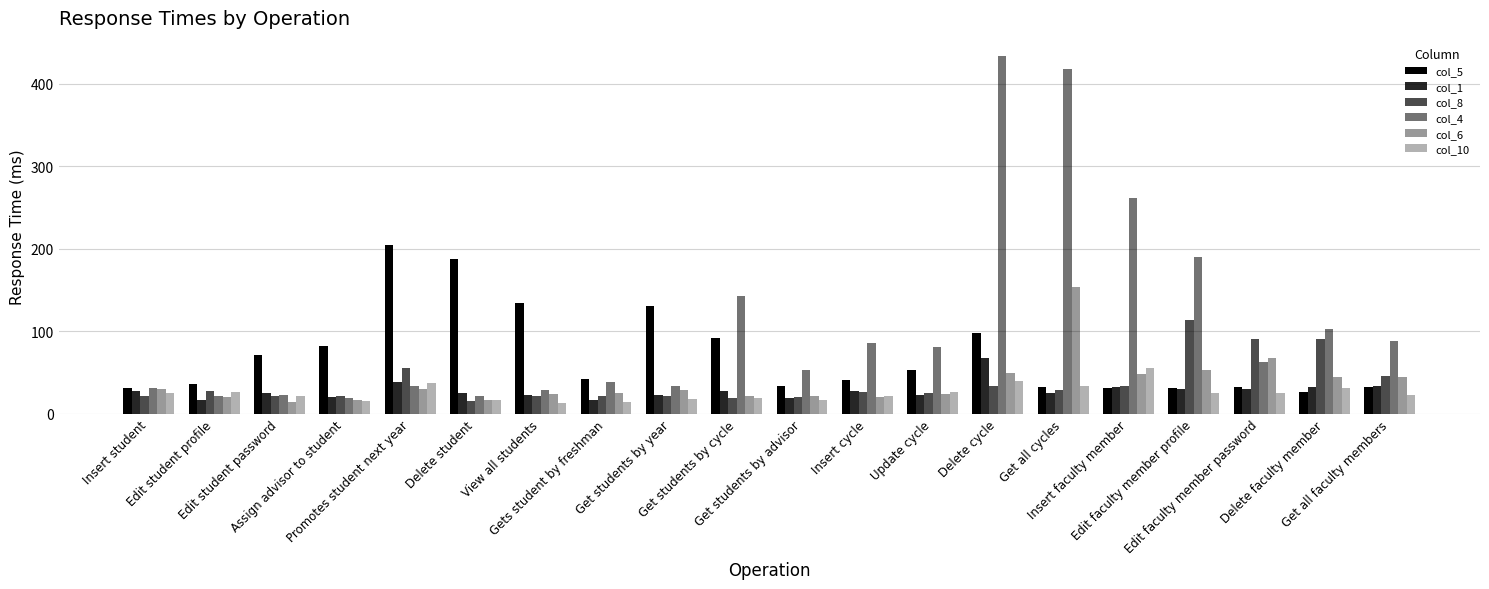

True or false: col_5 has a value of 134 at View all students.

True